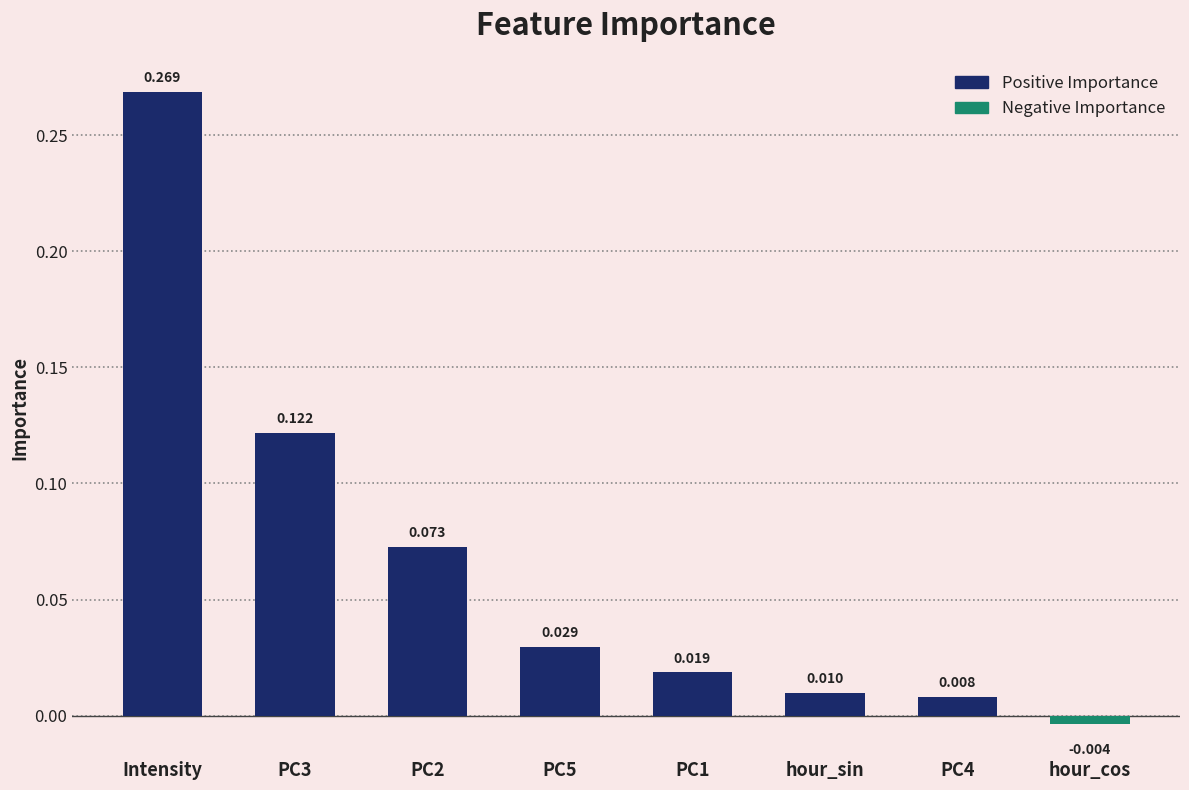

The value at PC2 is 0.0. True or false?

False